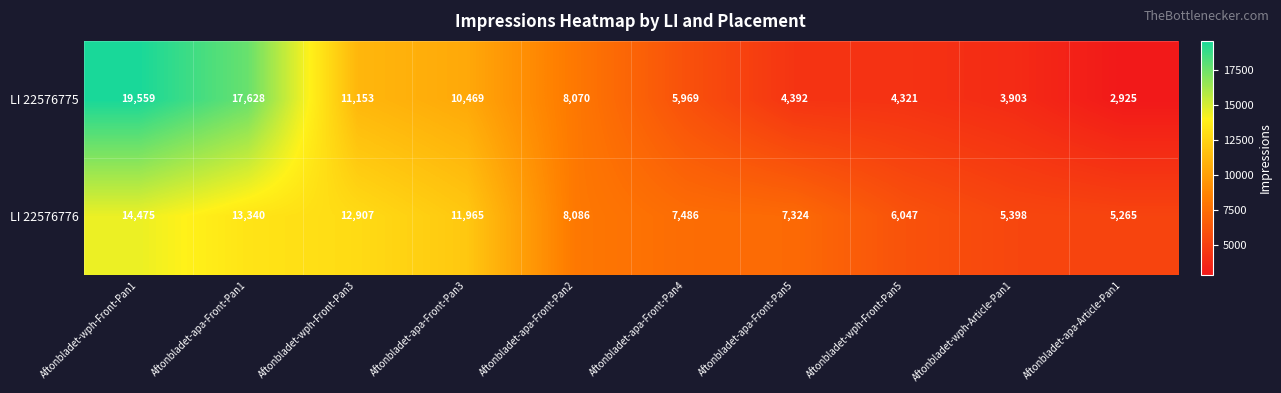

At which category is the sum across all series the highest?

Aftonbladet-wph-Front-Pan1